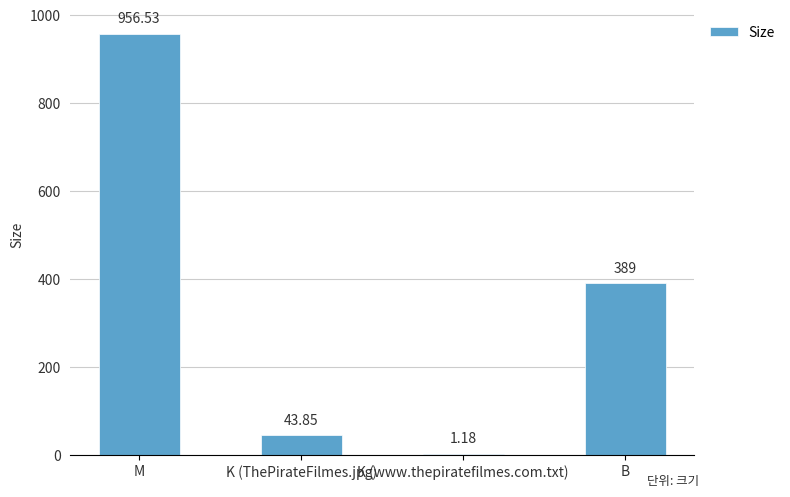

What is the sum of the values at M and K (www.thepiratefilmes.com.txt)?

957.7